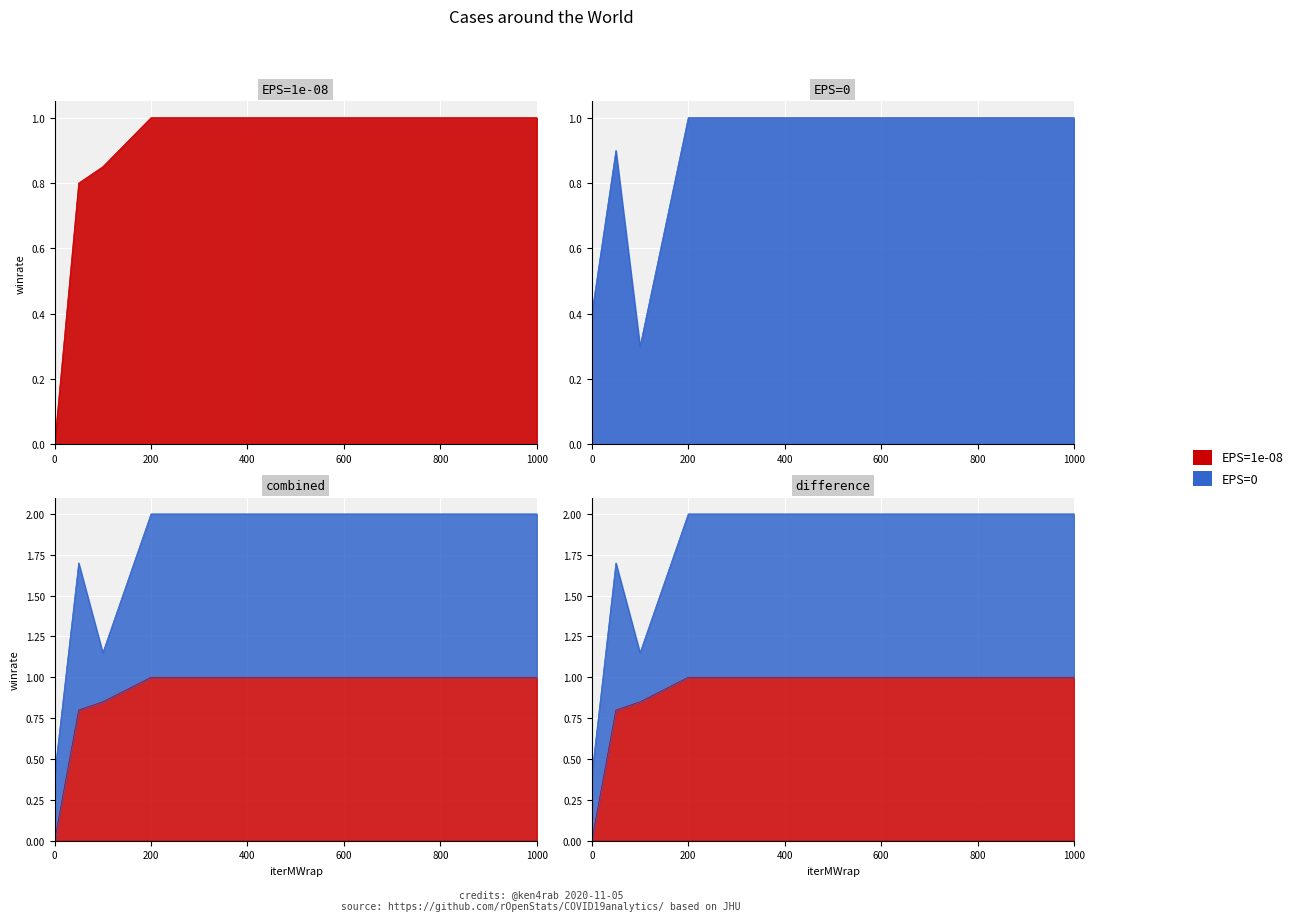

Rank the series by their maximum value, from lowest to highest.

EPS=1e-08, EPS=0